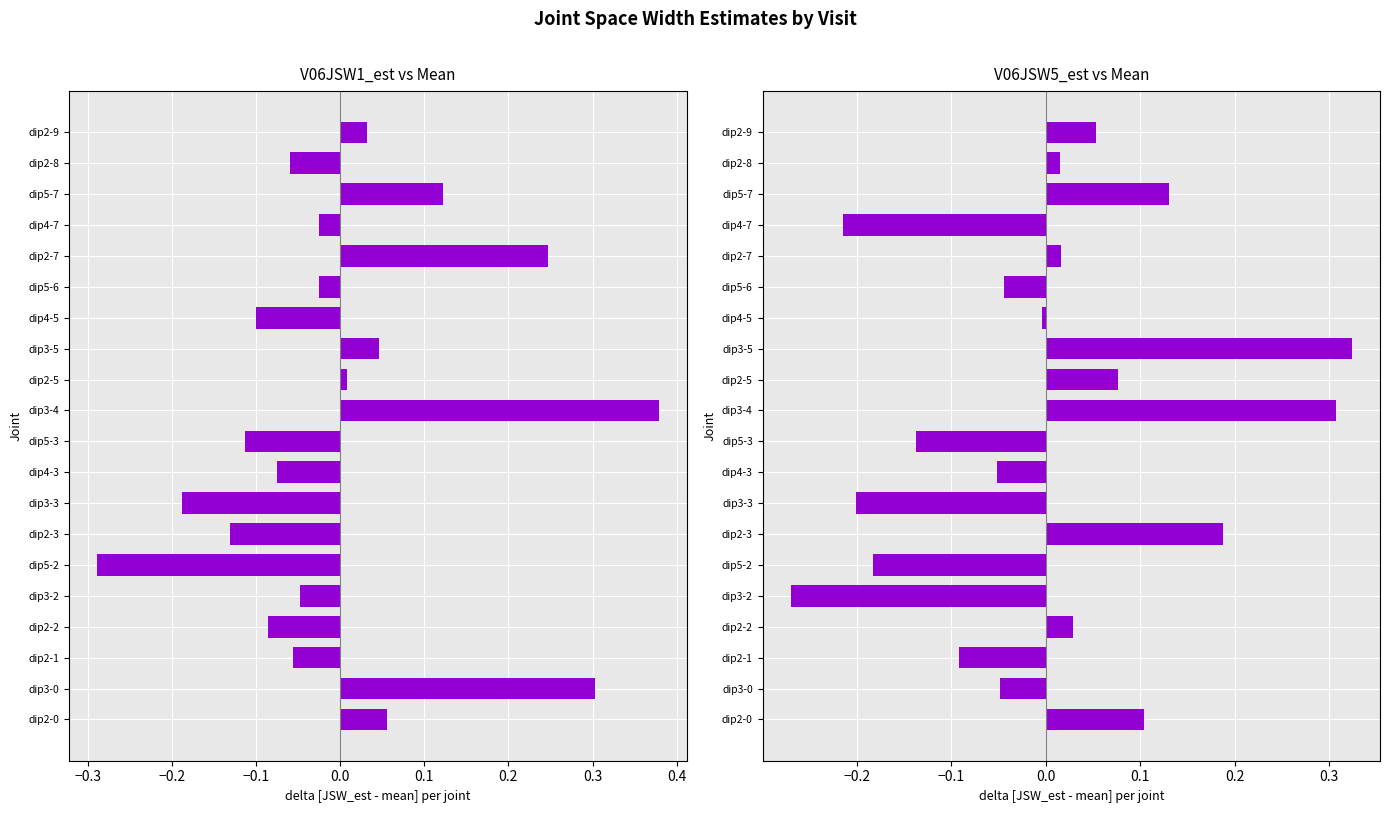

Which series has the widest spread of values?

V06JSW1_est